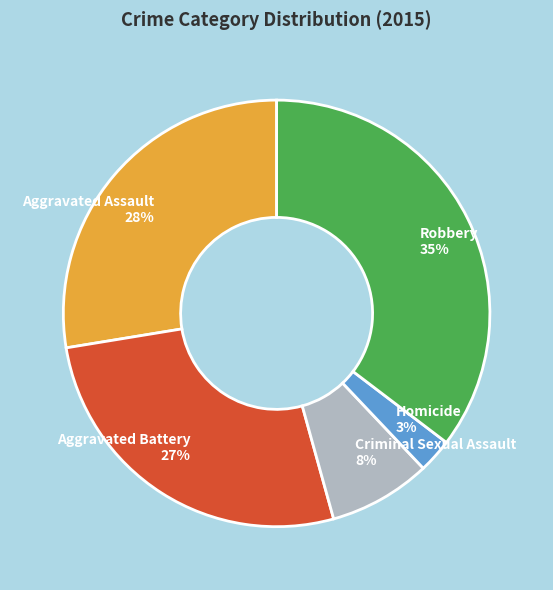

True or false: Aggravated Assault accounts for 28% of the total.

True